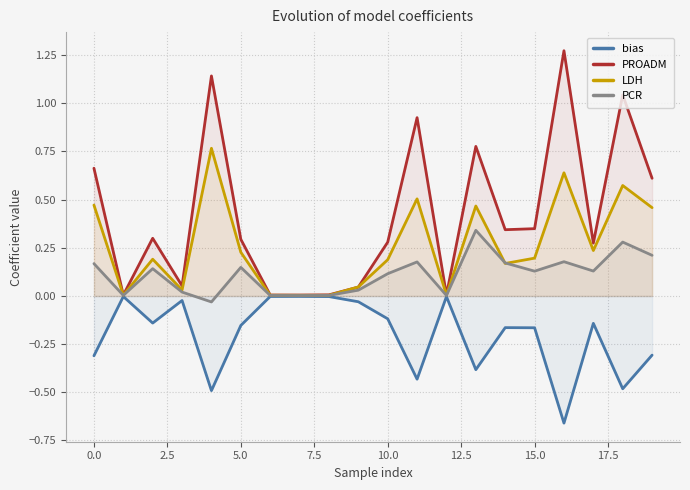

True or false: PROADM and bias intersect in this chart.

False